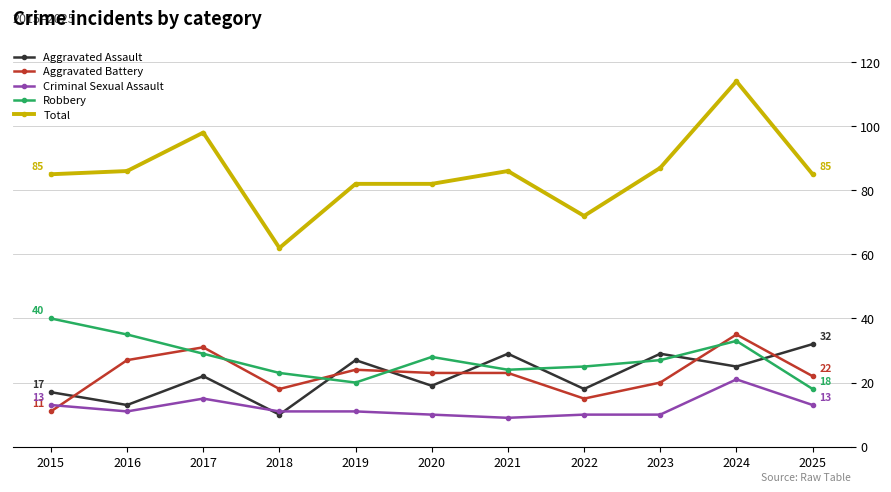

At 2020, list the series in order from largest to smallest.

Total, Robbery, Aggravated Battery, Aggravated Assault, Criminal Sexual Assault